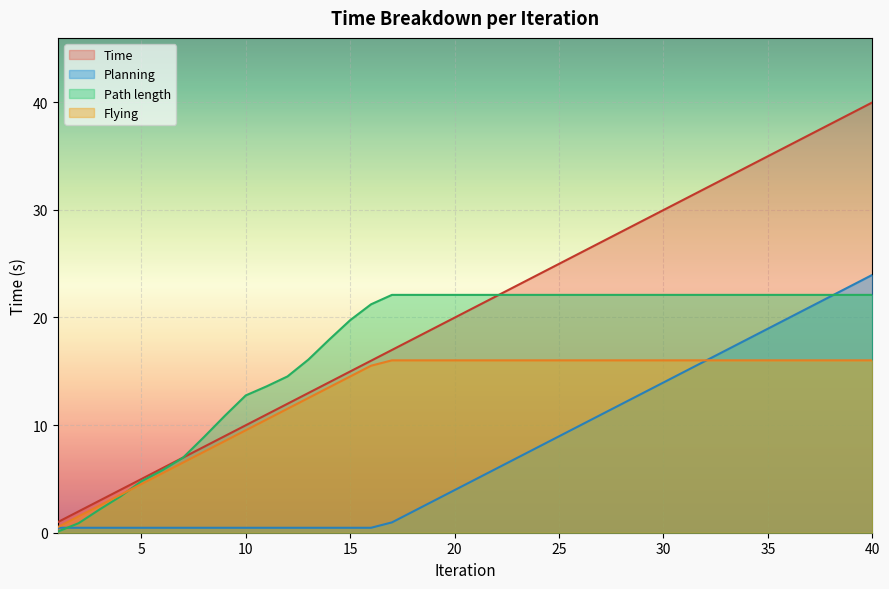

Which category has the highest value in the Planning series?

40